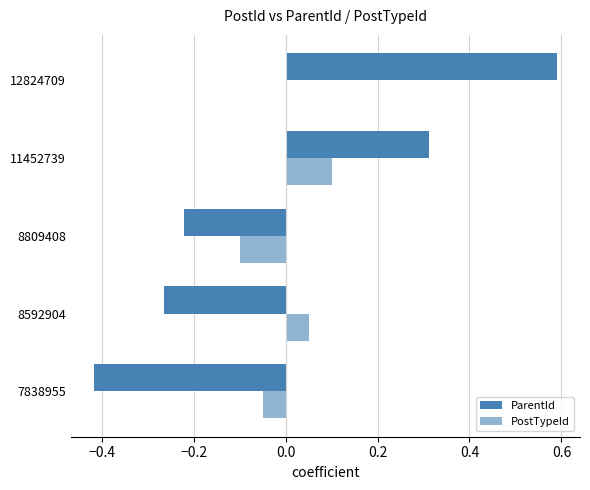

How many values in the ParentId series exceed 0?

2